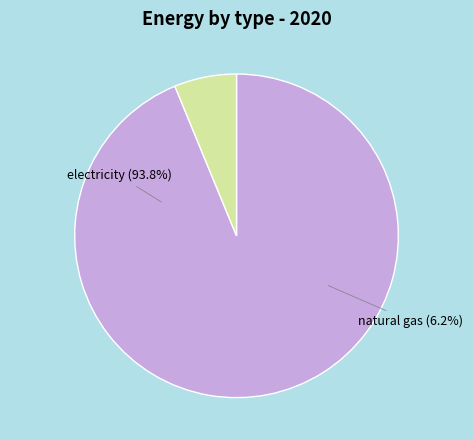

Rank the categories by value from highest to lowest.

electricity (BTU), natural gas (BTU)